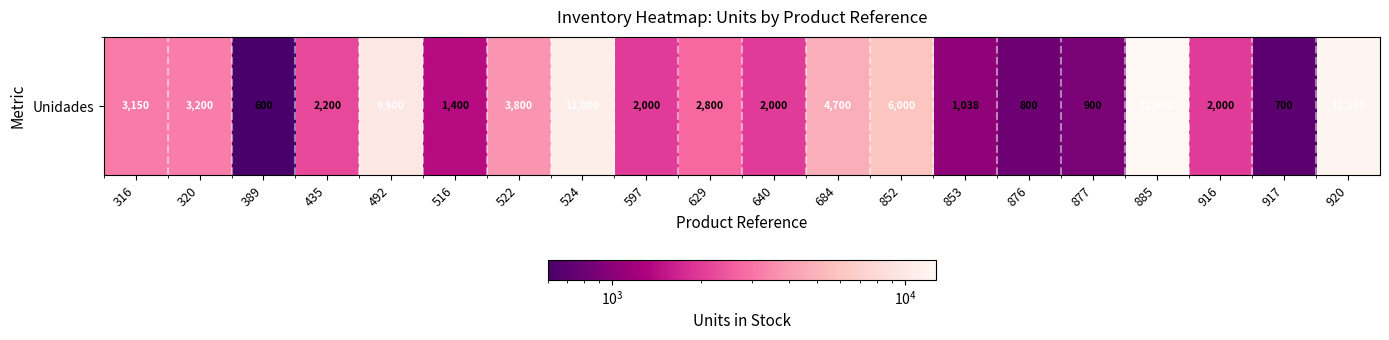

Which has a higher value, 920 or 916?

920